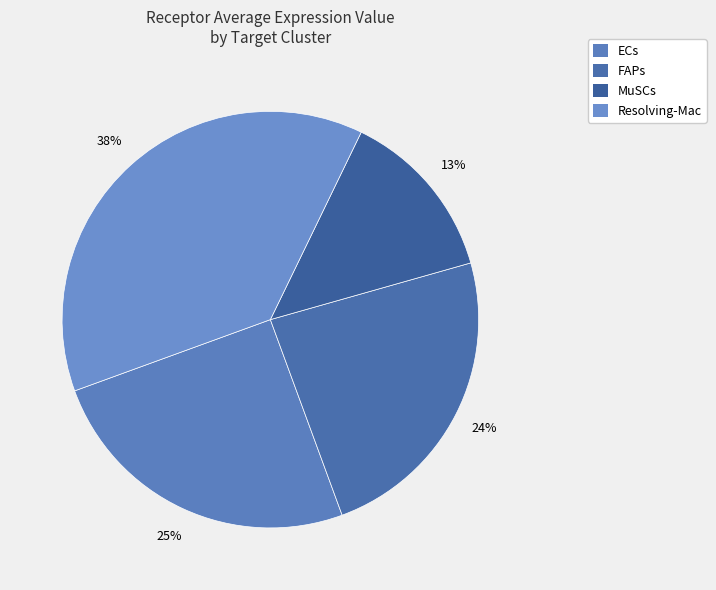

Rank the categories by value from lowest to highest.

MuSCs, FAPs, ECs, Resolving-Mac